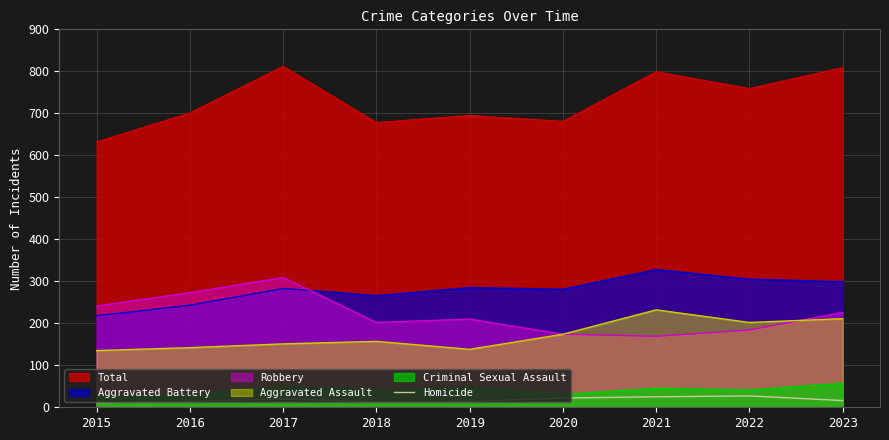

Where is Total nearest to the value 722?

2016